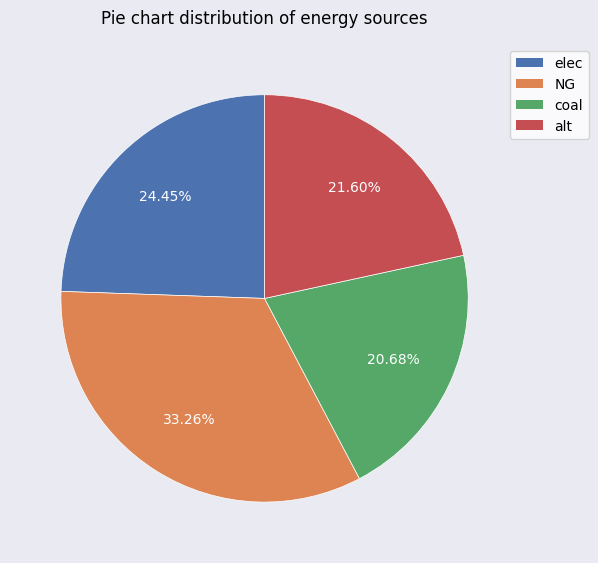

Is there a majority slice in this chart?

No